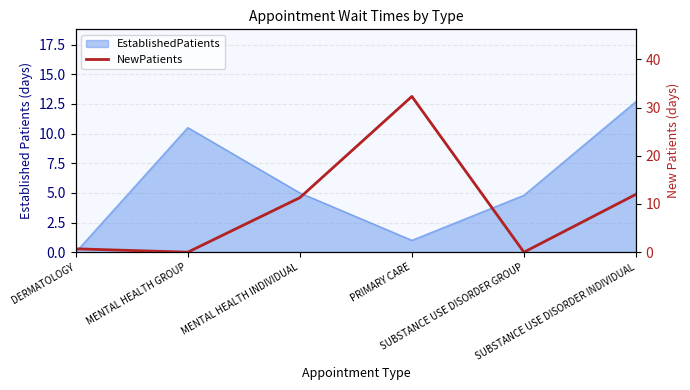

Reading right to left, extract all data points from this chart.

SUBSTANCE USE DISORDER INDIVIDUAL=12.0	SUBSTANCE USE DISORDER GROUP=0.0	PRIMARY CARE=32.3	MENTAL HEALTH INDIVIDUAL=11.3	MENTAL HEALTH GROUP=0.0	DERMATOLOGY=0.7